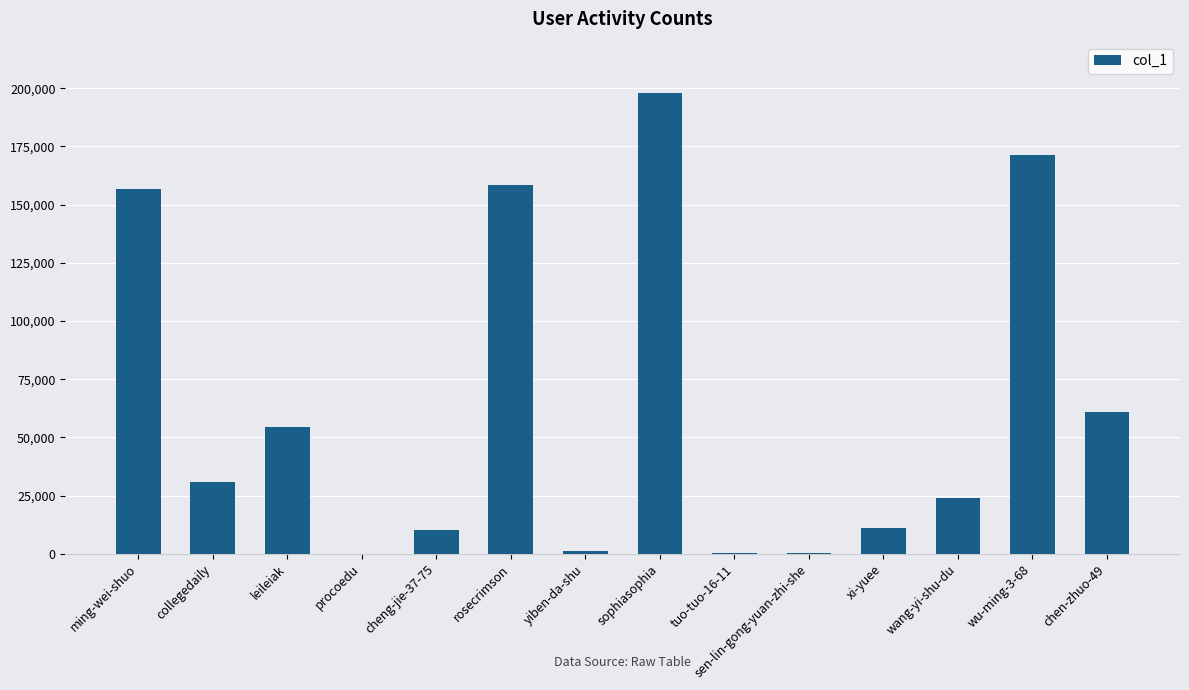

Which category has the highest value across all series?

sophiasophia